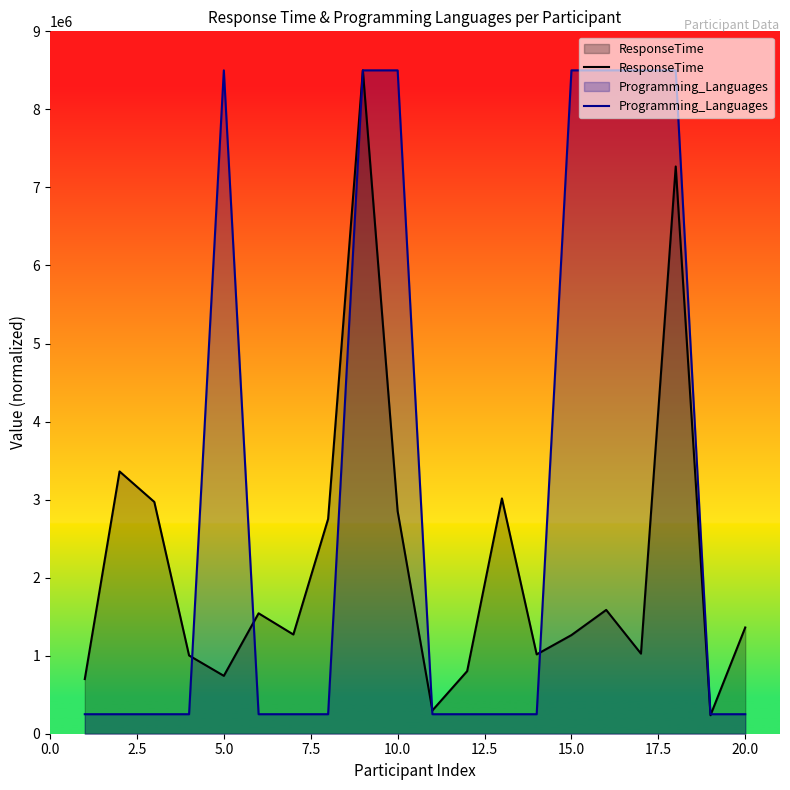

Which series has the largest total across all categories?

Programming_Languages